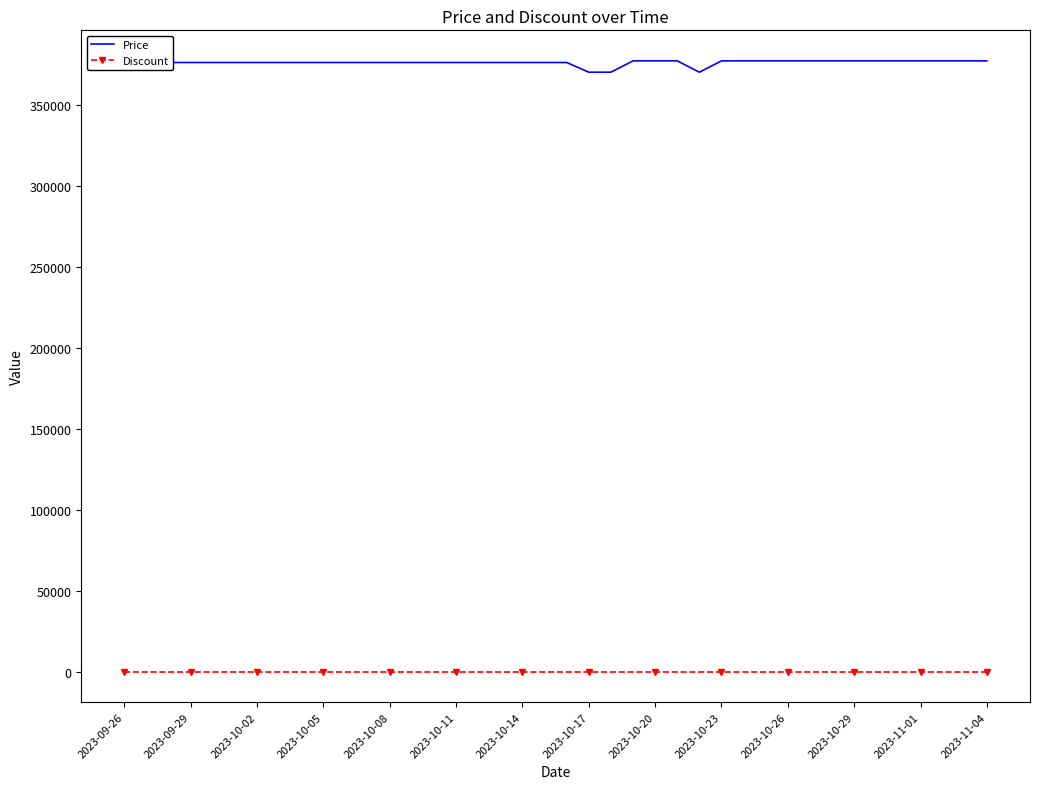

True or false: Discount and Price intersect in this chart.

False